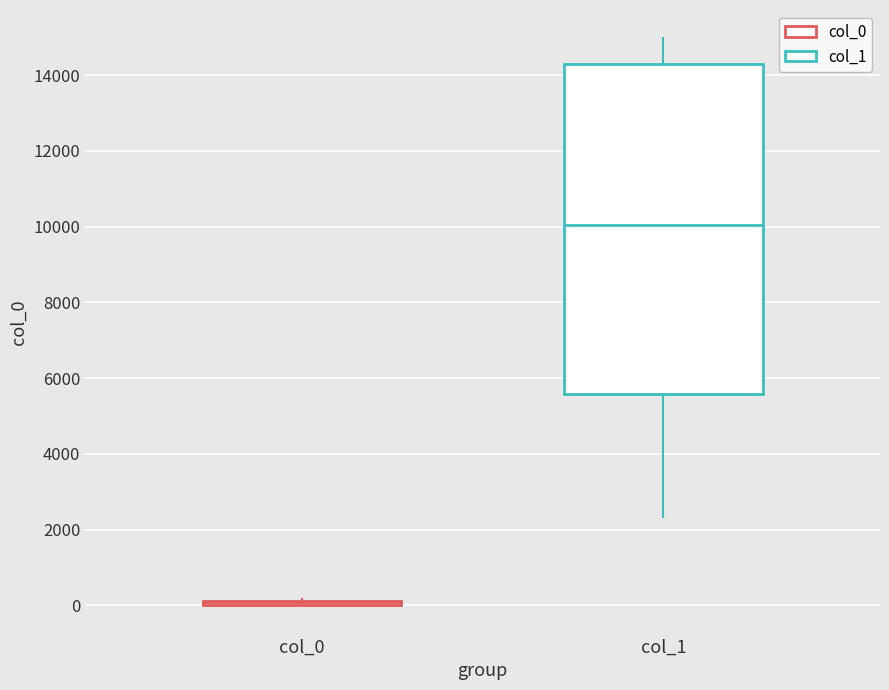

Which box is the tallest, from its lower edge to its upper edge?

col_1